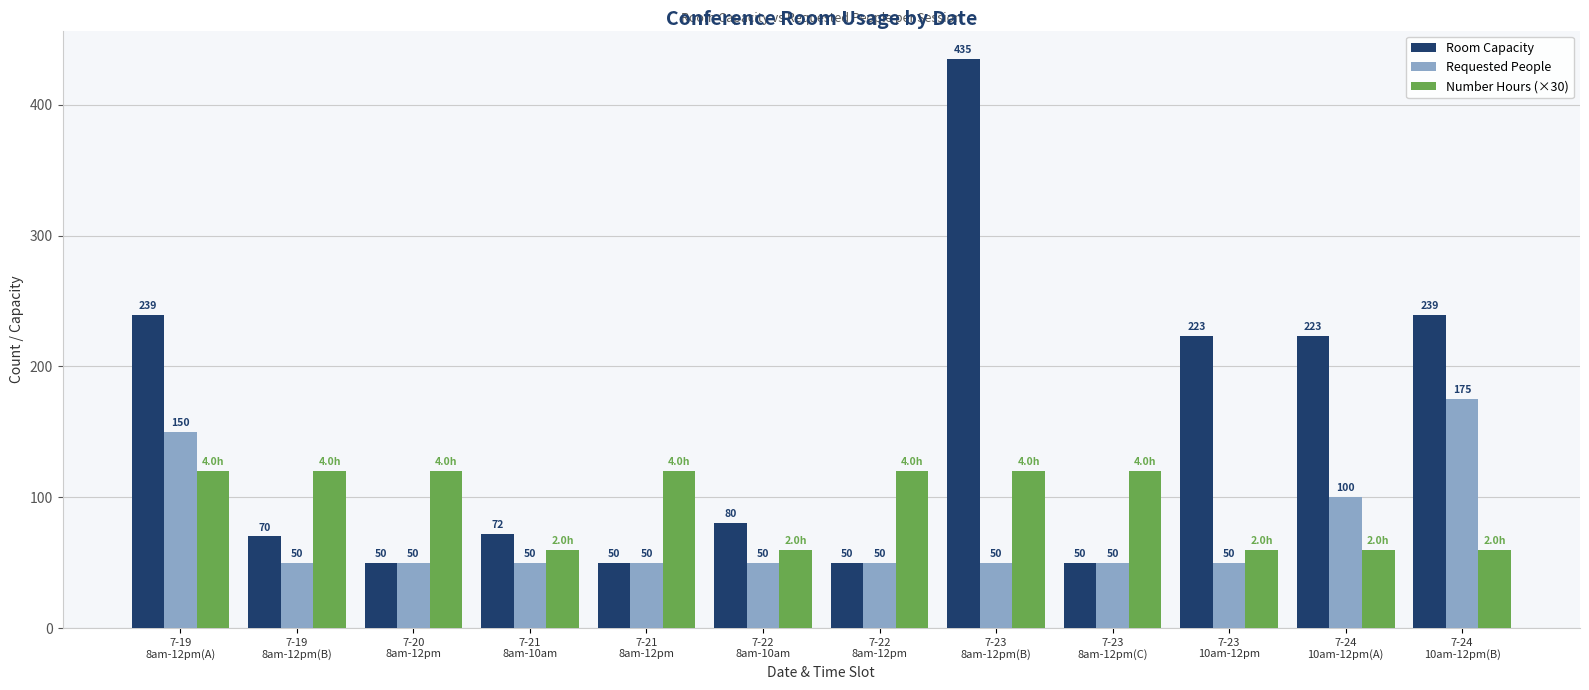

List the series in order of their peak value, highest first.

Room Capacity, Requested People, Number Hours (×30)